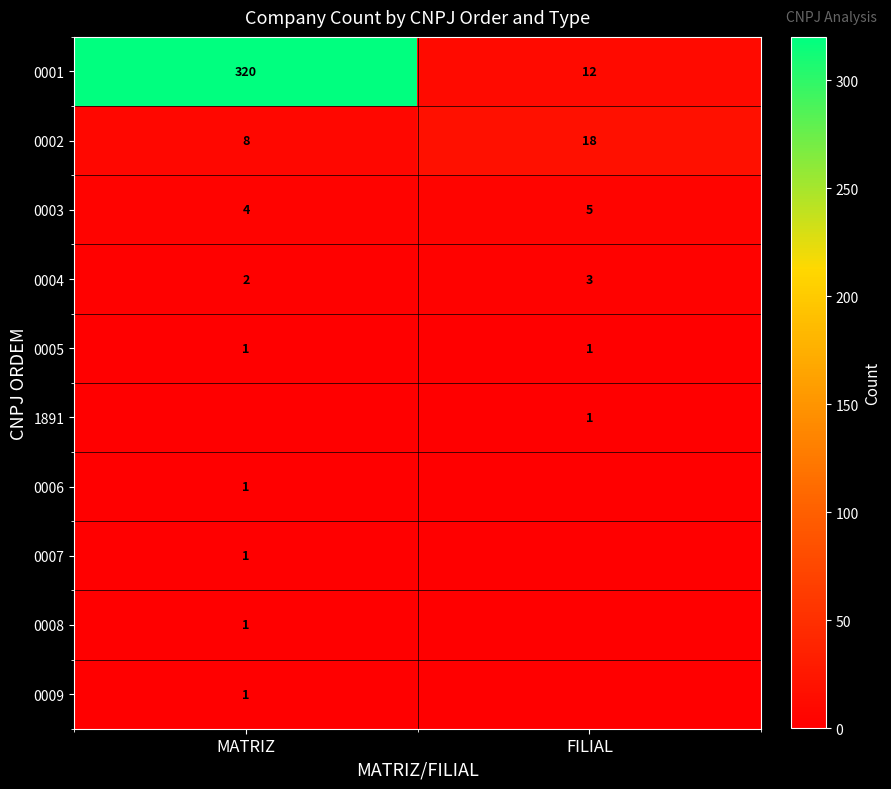

At which label is 0004 closest to 2?

MATRIZ